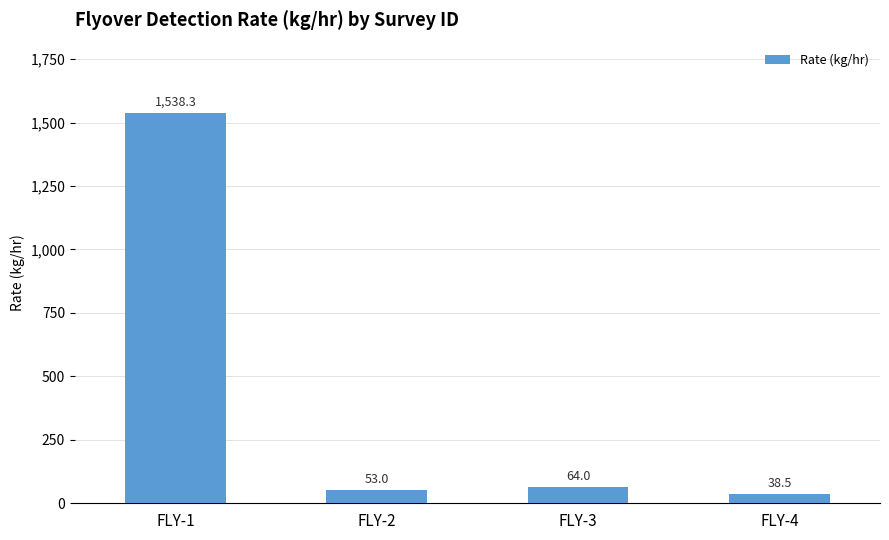

Reading left to right, transcribe all the data shown in this chart.

FLY-1=1538.3	FLY-2=53.0	FLY-3=64.0	FLY-4=38.5